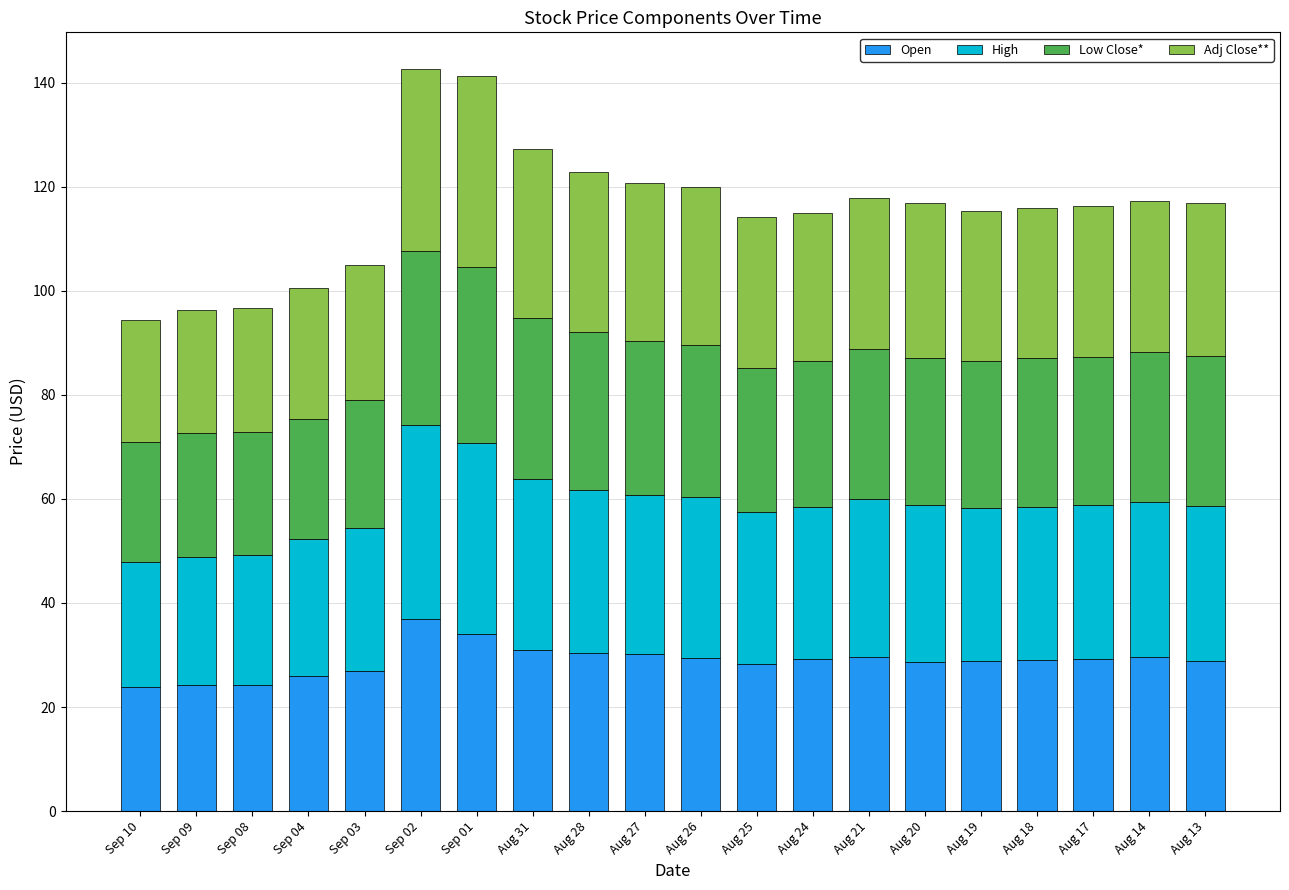

What is the highest value of the Open series?

37.0